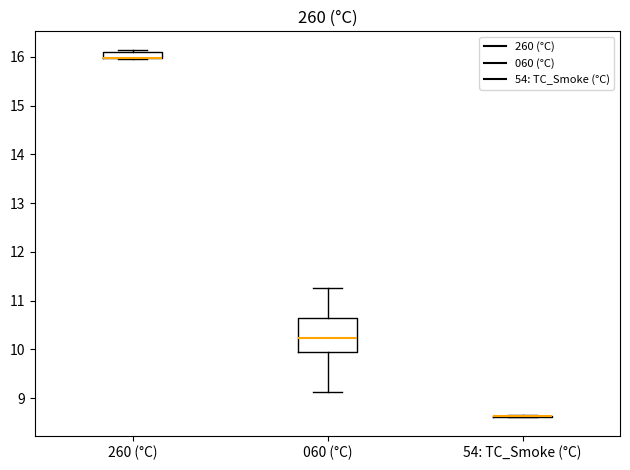

Comparing the boxes themselves (not the whiskers), which one is the tallest?

060 (°C)